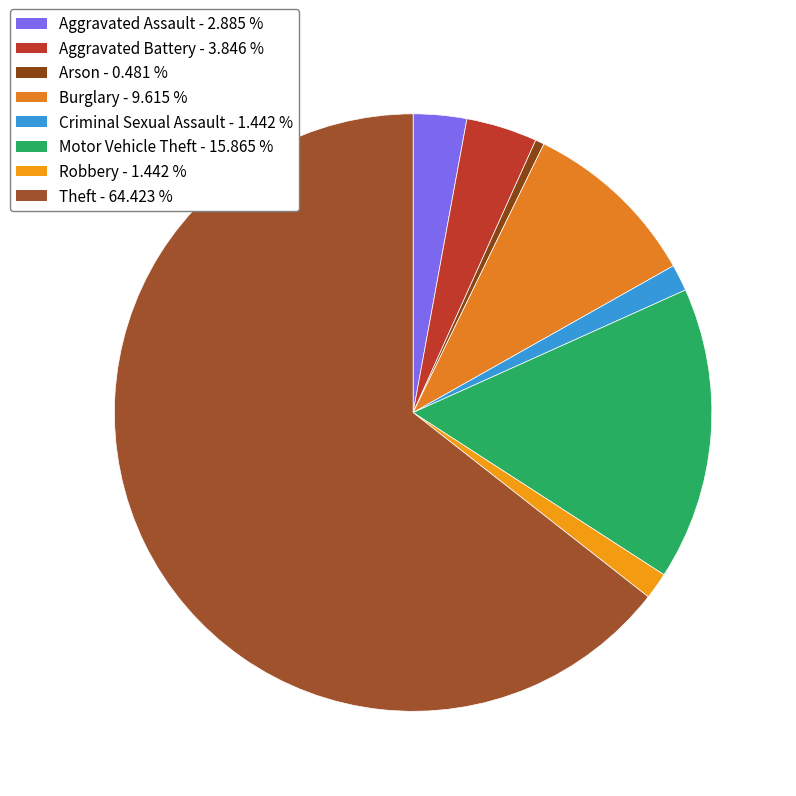

To the nearest percent, what portion does Aggravated Battery represent?

4%